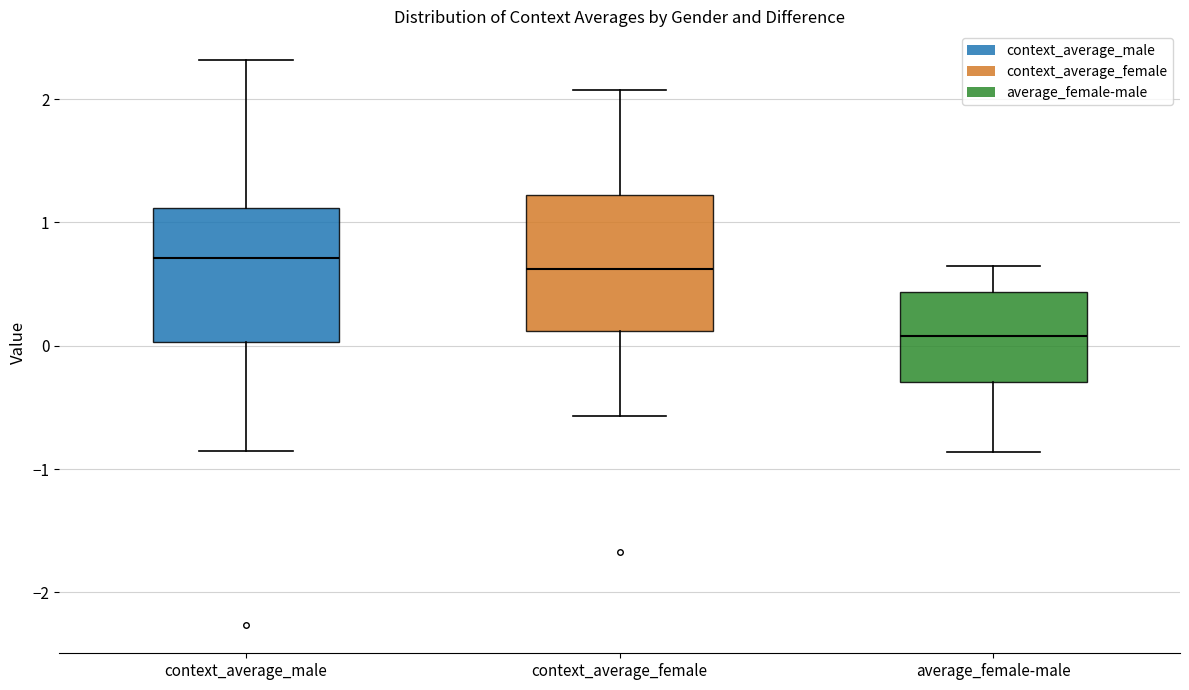

Where is the lower edge of the box for context_average_female on the y-axis? The values are not printed on the chart, so give them approximately, as read against the axis.

0.1